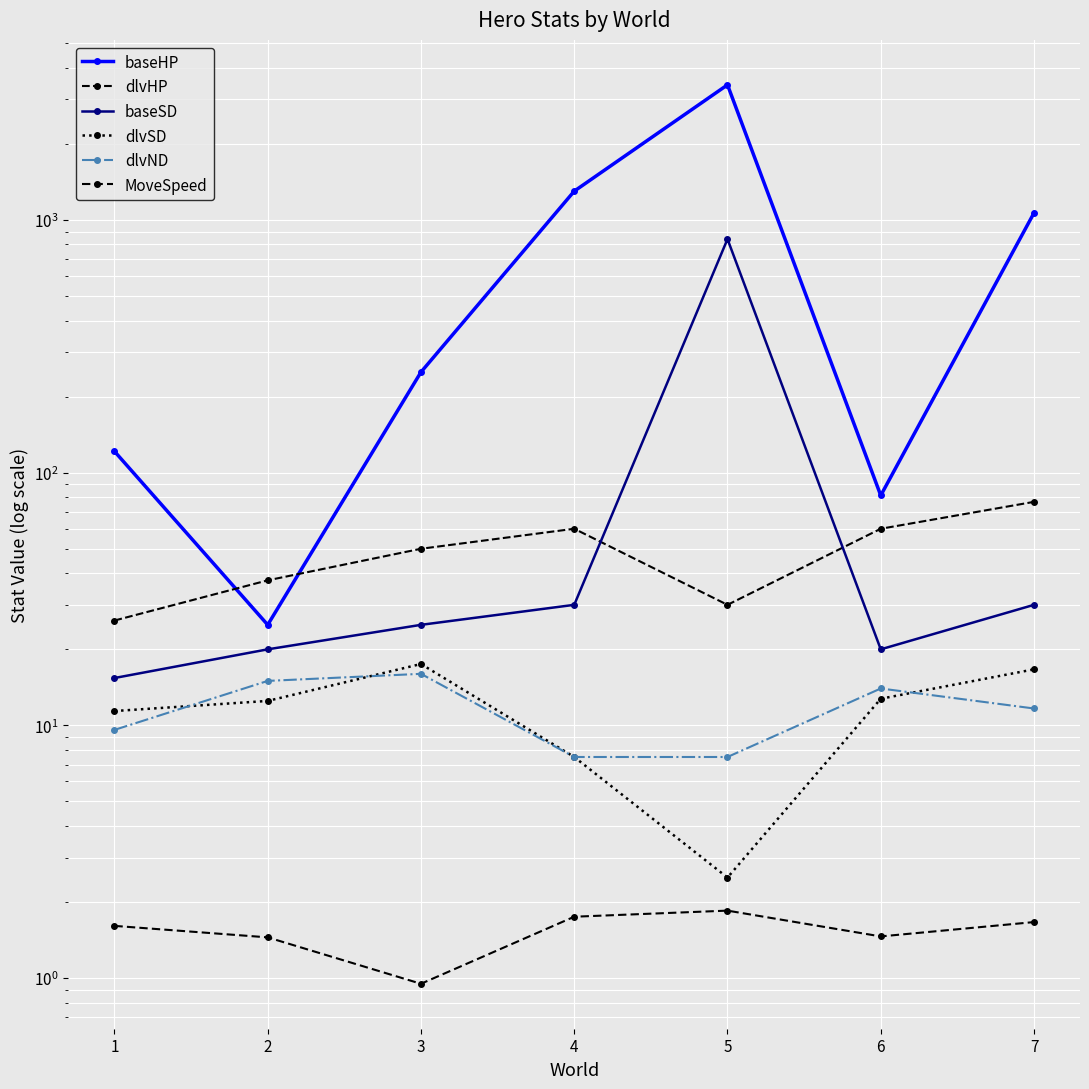

Which series has the largest total across all categories?

baseHP